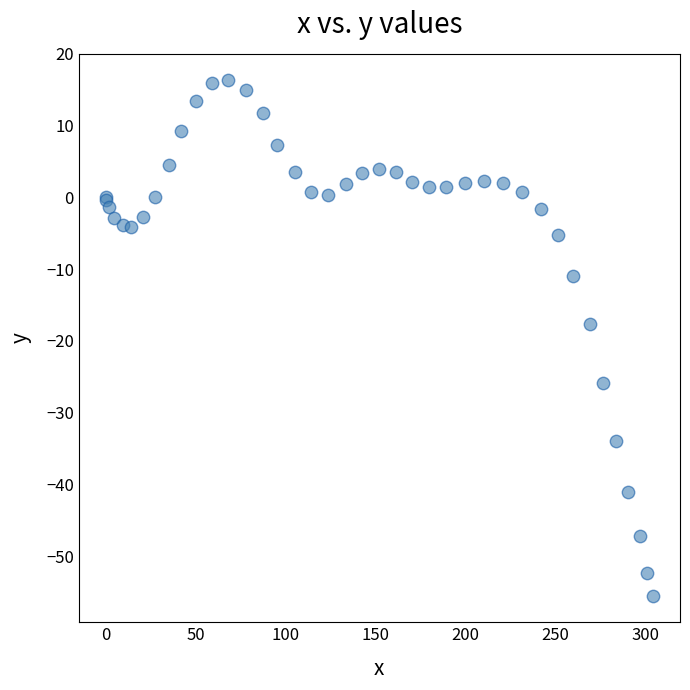

What Y value in the scatter plot is closest to -19?

-17.7